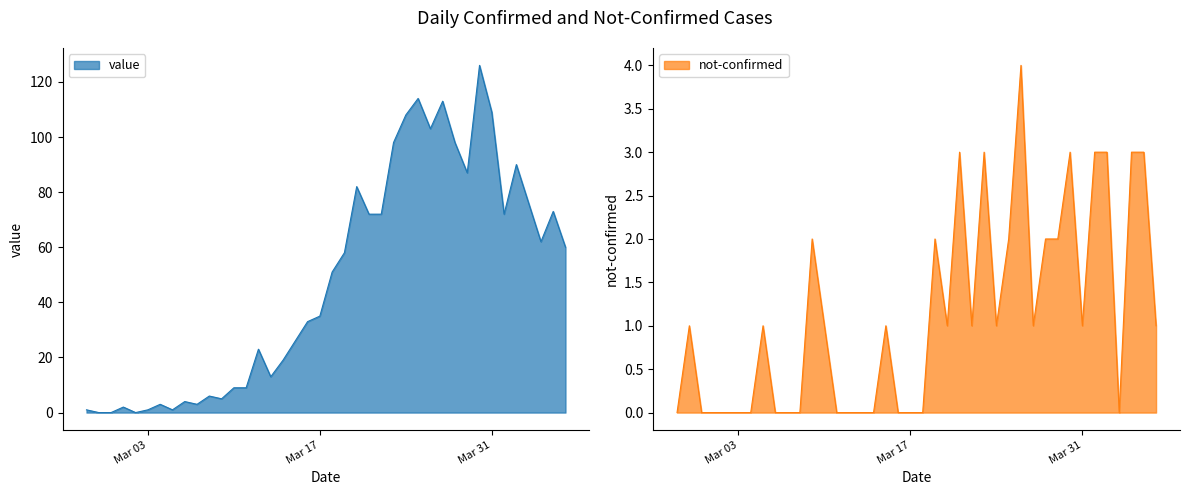

Count the not-confirmed values in the range 0 to 2.

32